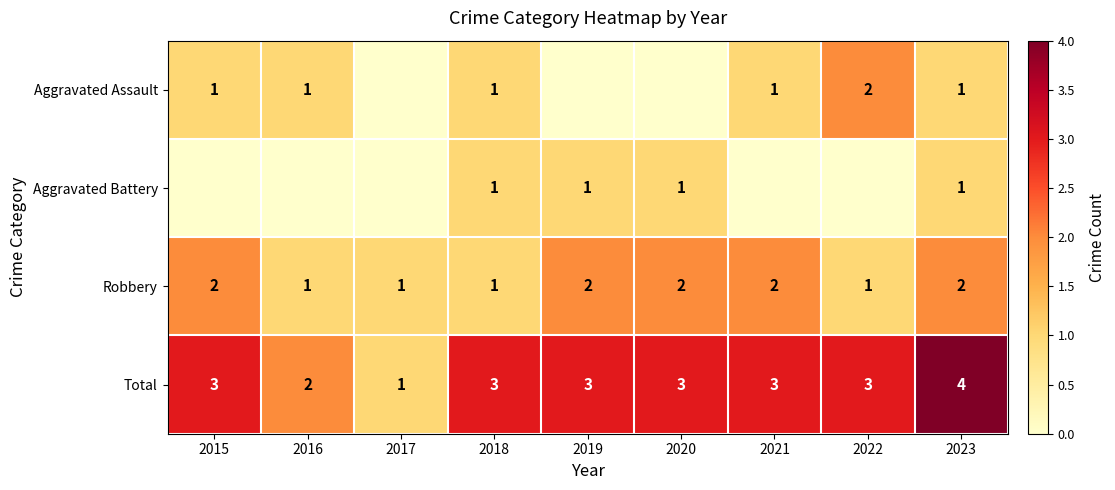

Where is Total nearest to the value 2?

2016